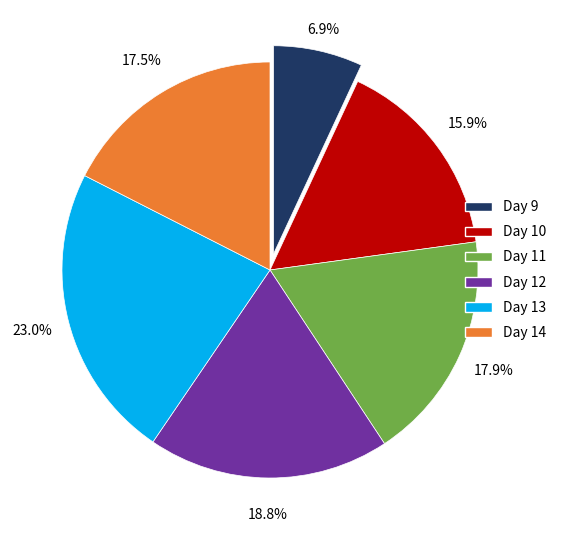

Approximately how many times larger is the value at Day 13 compared to Day 11?

1.3